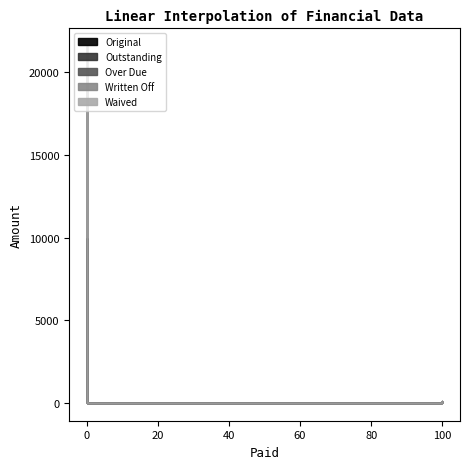

What is the sum of all Over Due values?

23245.6